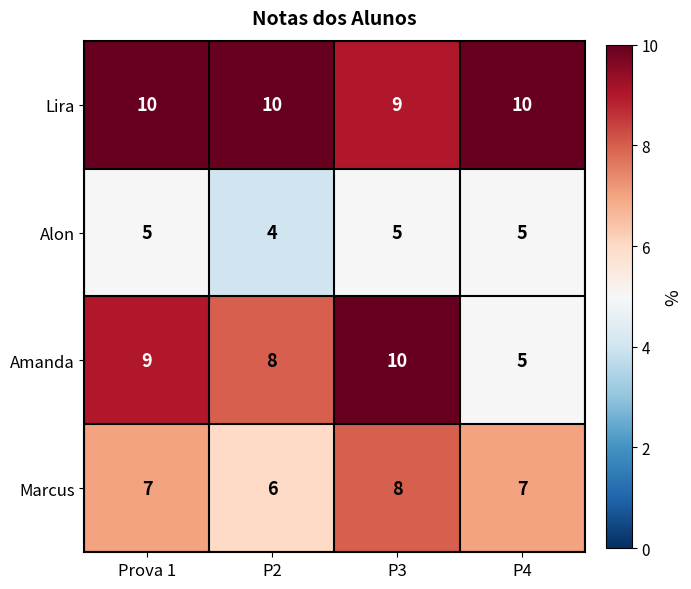

What is the average value of the Lira series?

10